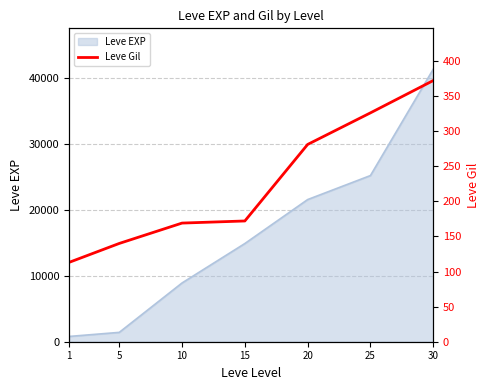

Where is the data nearest to the value 242?

20